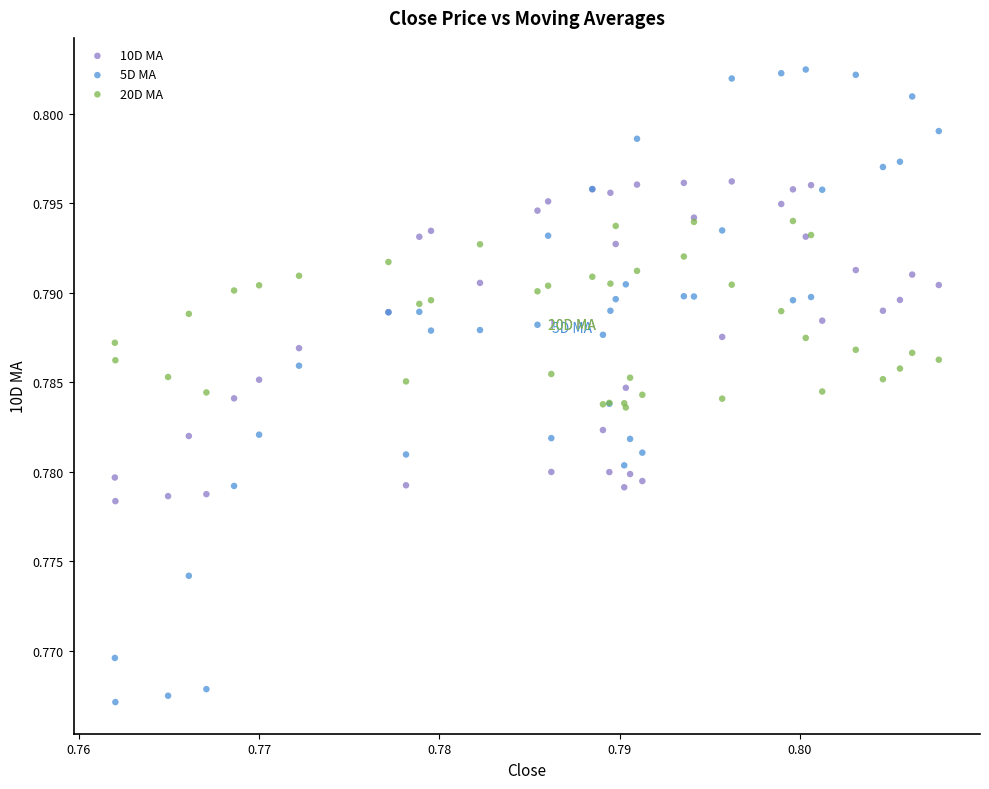

Which series contains the highest Y value?

5D MA